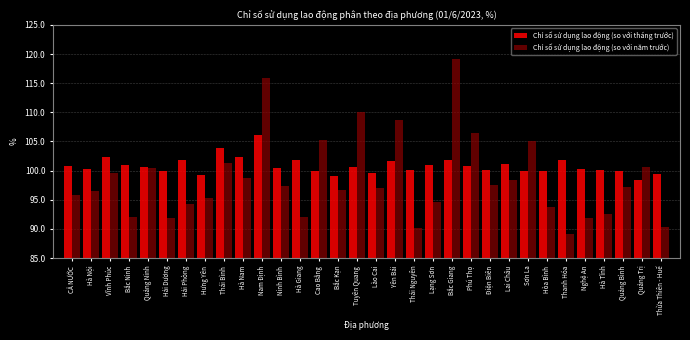

Which label corresponds to the smallest value in the chart?

Thanh Hóa